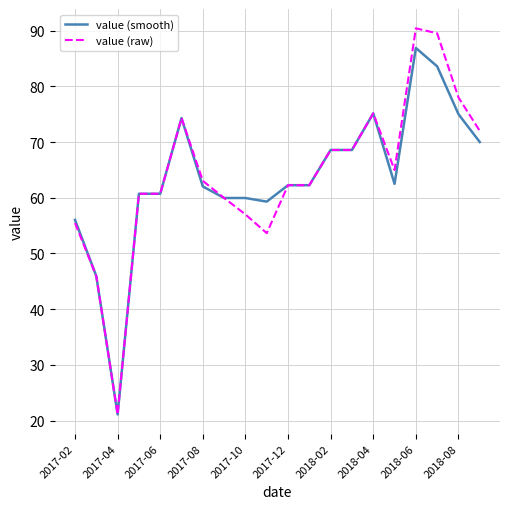

What is the maximum value for value (smooth)?

86.9